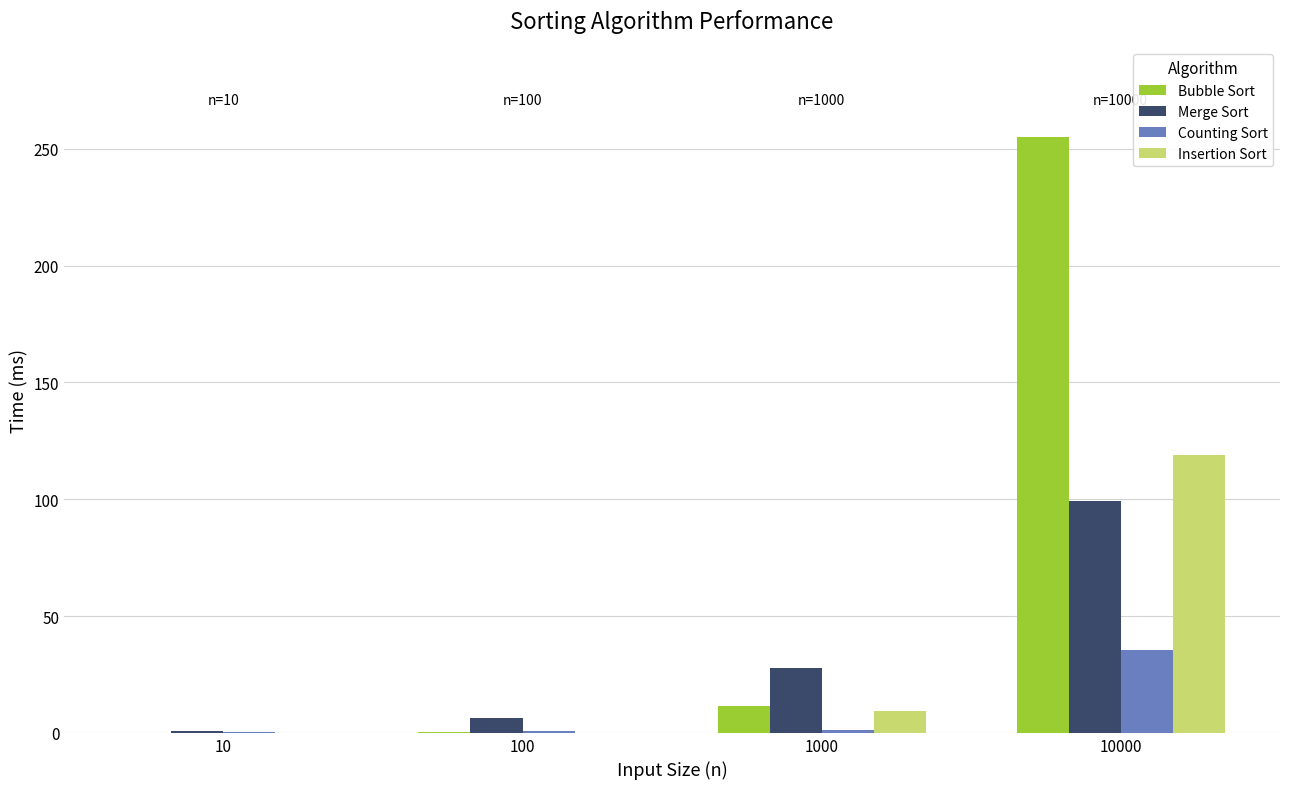

How many values in the Merge Sort series exceed 27?

2